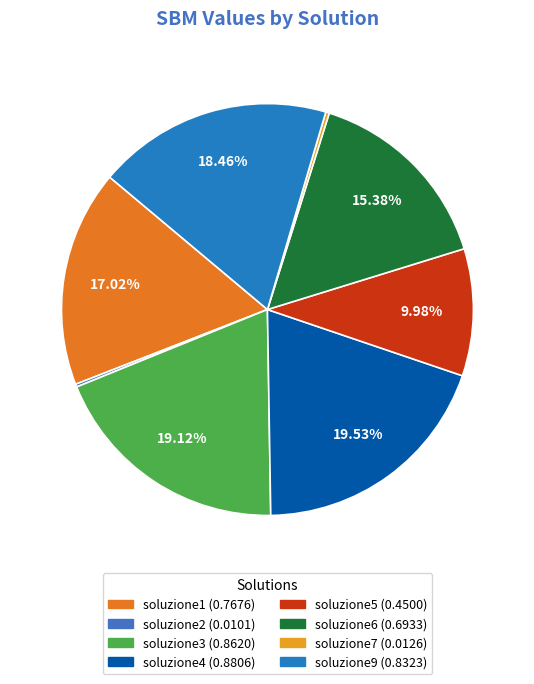

What percentage do soluzione7 and soluzione2 together represent?

0.5%